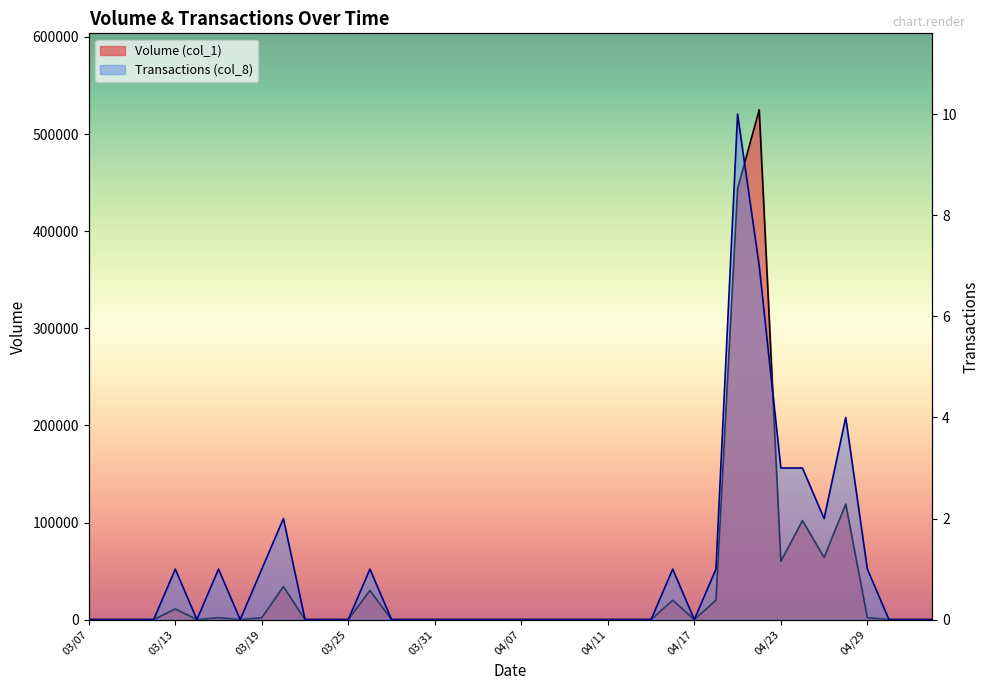

Reading left to right, extract all data points from this chart.

Volume (col_1): 0	0	0	0	11000	0	2000	0	2000	34000	0	0	0	30000	0	0	0	0	0	0	0	0	0	0	0	0	0	20000	0	20000	444000	525000	60000	102000	64000	119000	2000	0	0	0
Transactions (col_8): 0	0	0	0	1	0	1	0	1	2	0	0	0	1	0	0	0	0	0	0	0	0	0	0	0	0	0	1	0	1	10	7	3	3	2	4	1	0	0	0